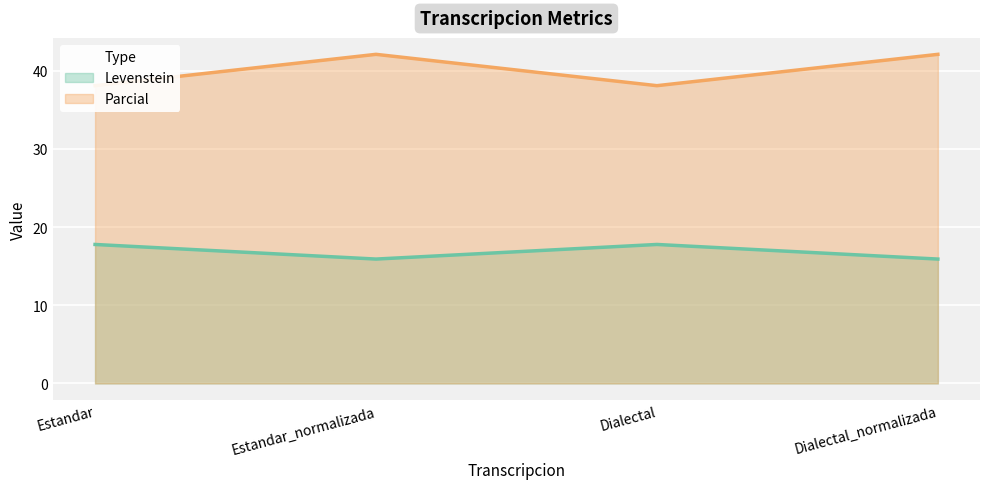

True or false: Levenstein and Parcial cross at least once.

False